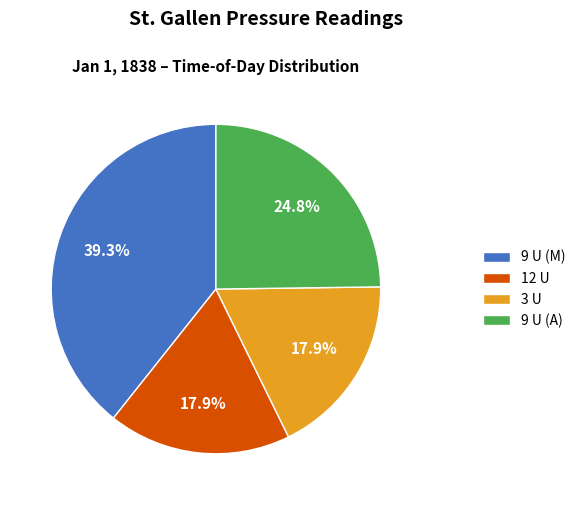

How much of the chart is everything except 12 U?

82.1%